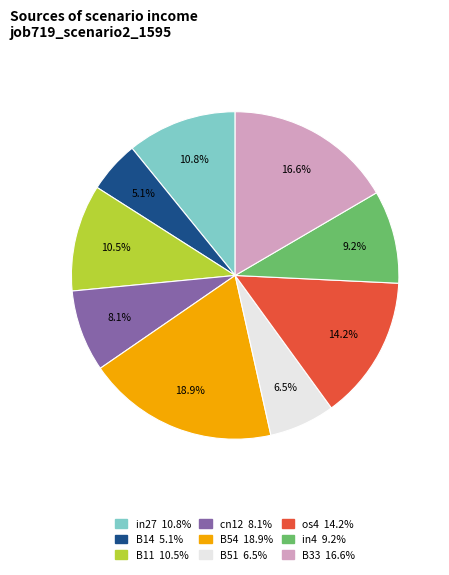

Count the number of slices in the pie.

9